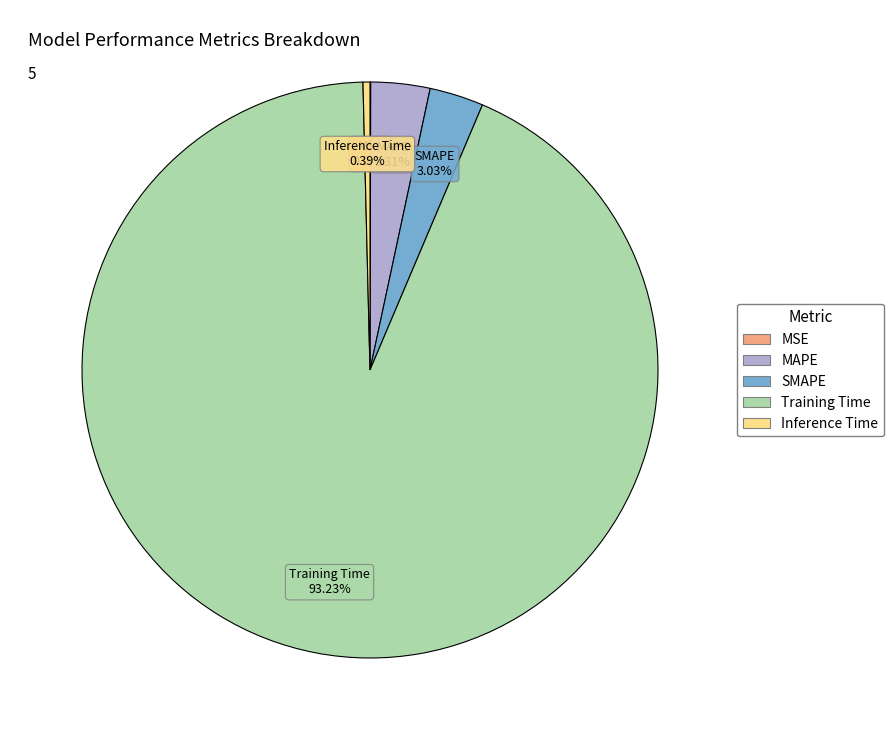

Combined, do Training Time and MAPE account for over 50%?

Yes